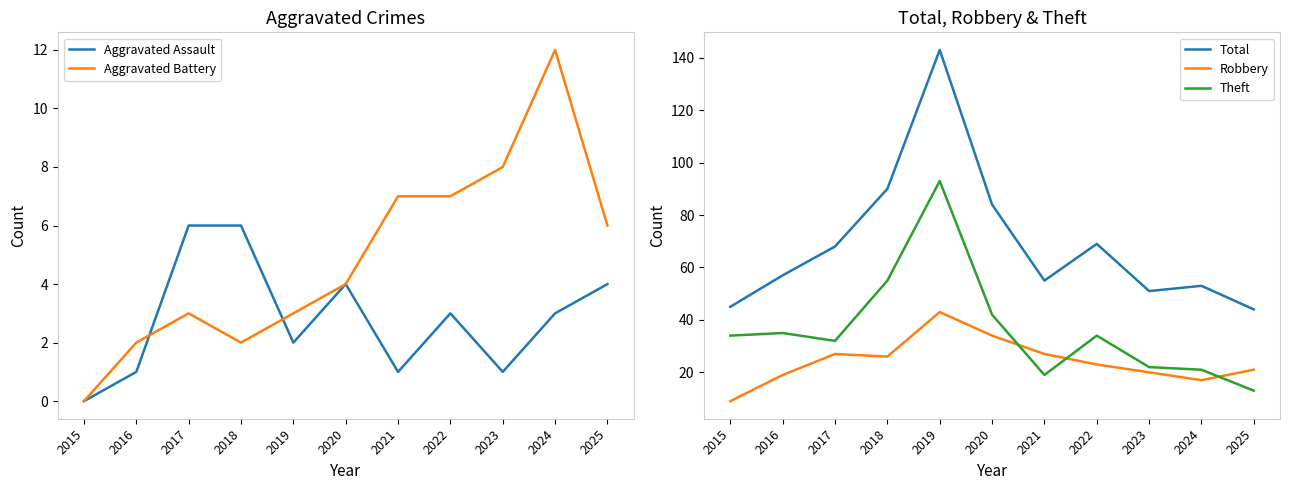

What is the difference between the maximum and minimum values in the Theft series?

80